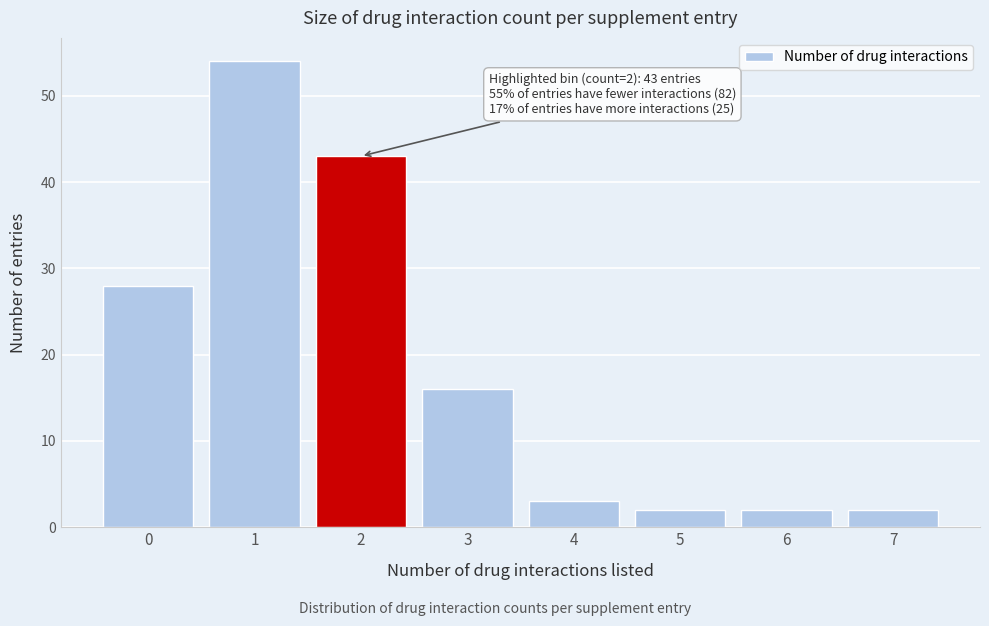

Reading left to right, extract all data points from this chart.

0=28	1=54	2=43	3=16	4=3	5=2	6=2	7=2